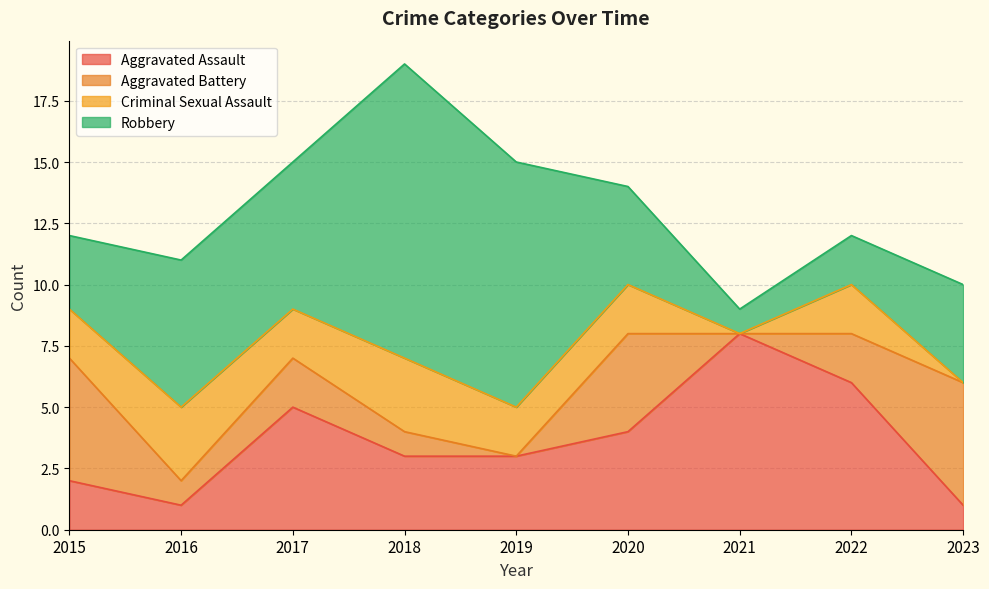

Rank the series at 2021 from highest to lowest value.

Aggravated Assault, Robbery, Aggravated Battery, Criminal Sexual Assault